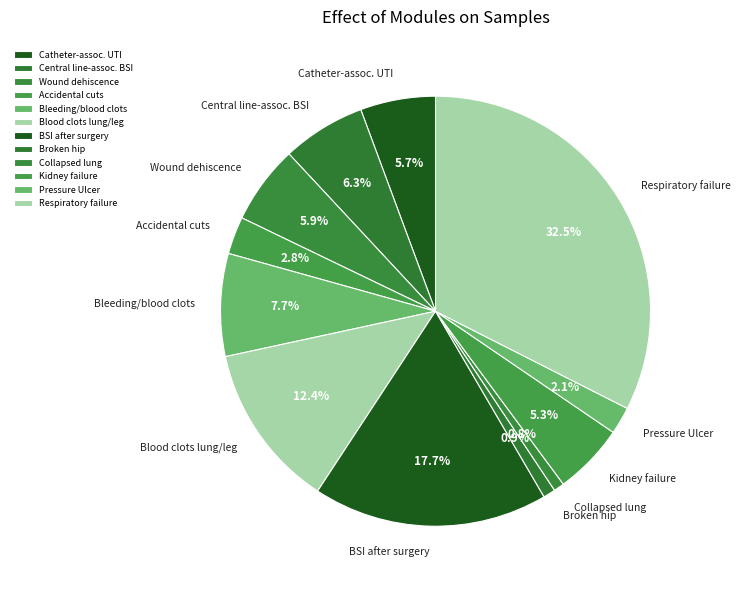

Does any single category account for the majority?

No